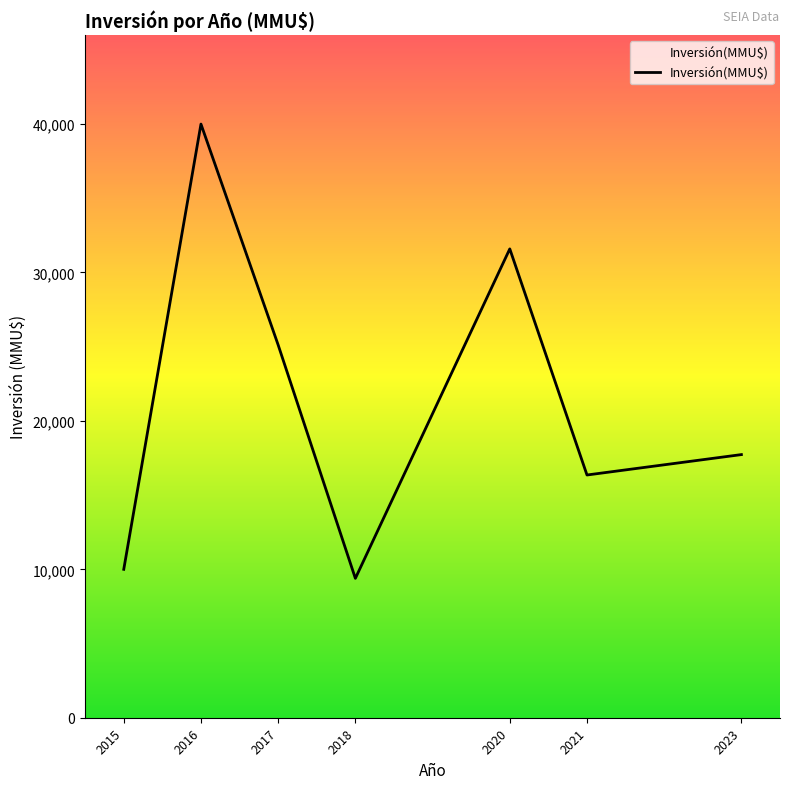

Which category has the lowest value across all series?

2018